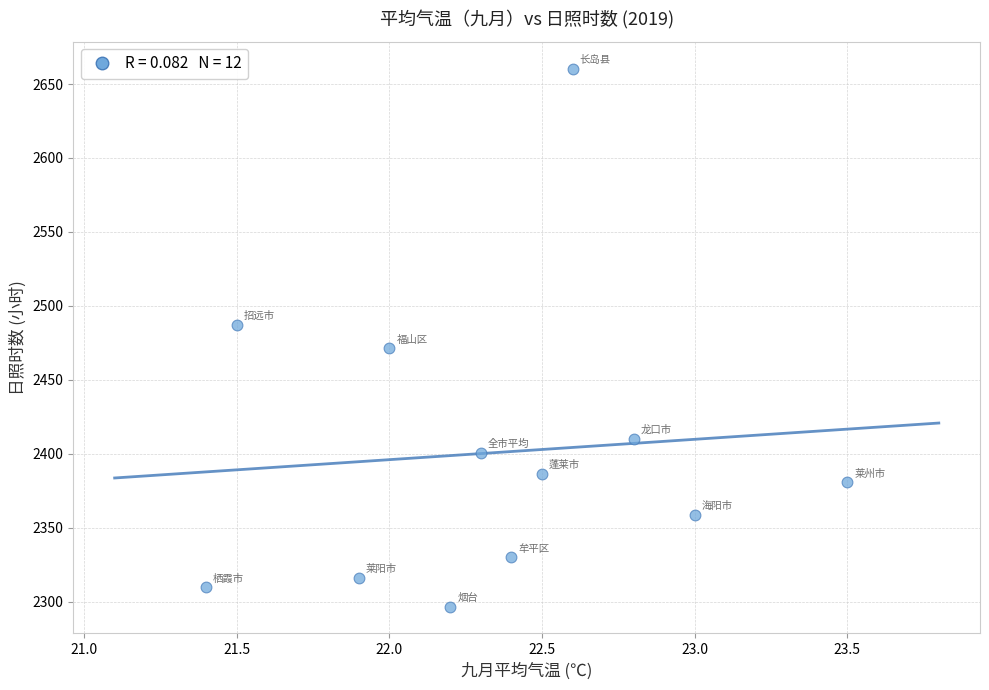

What is the range of Y values (max minus min)?

363.7